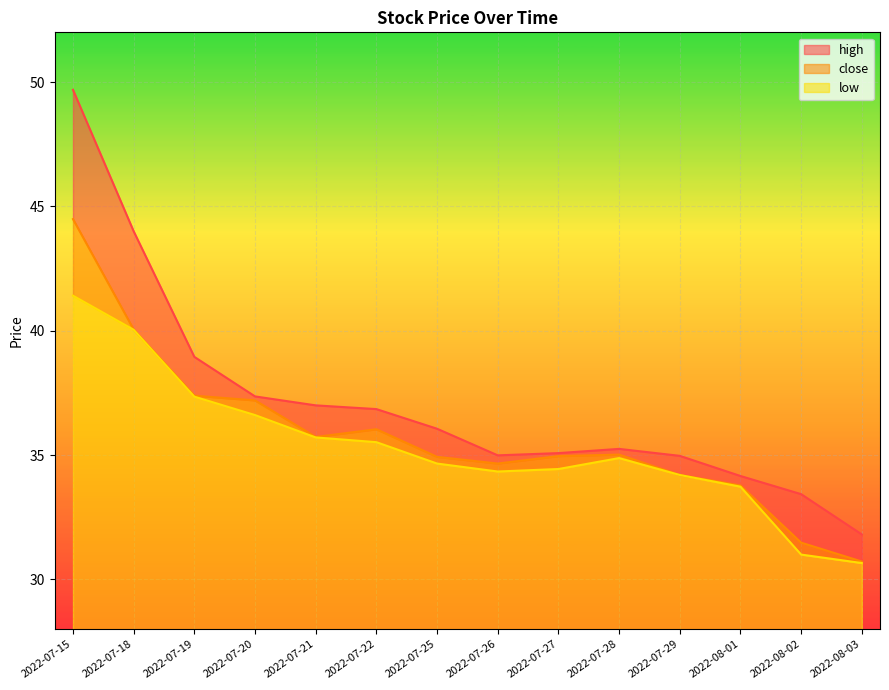

At which label does high first exceed 36?

2022-07-15